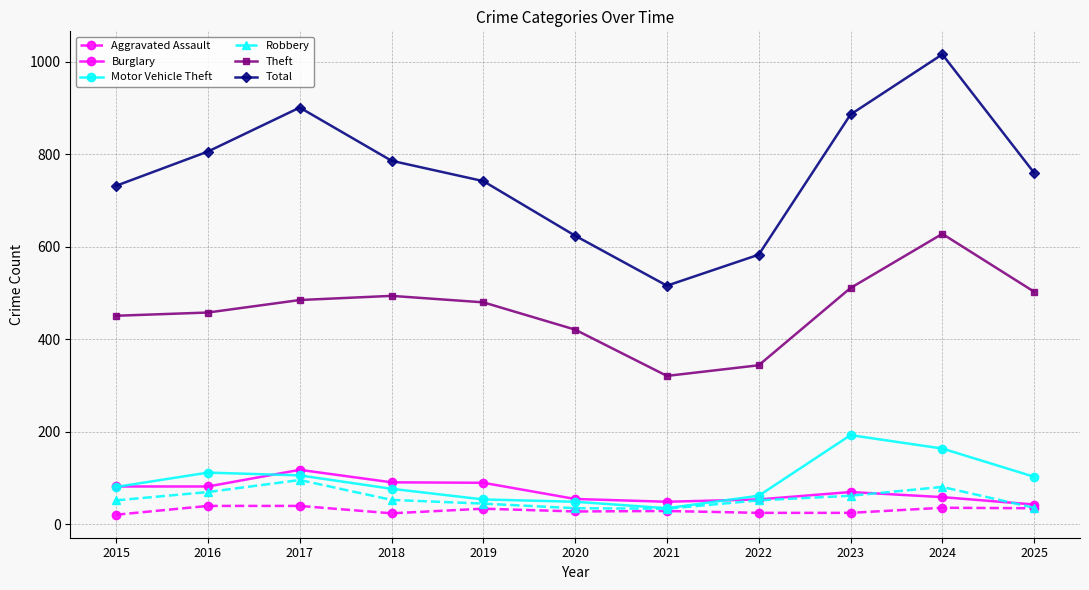

What is the value of the Aggravated Assault point at the 9th from the left?

25